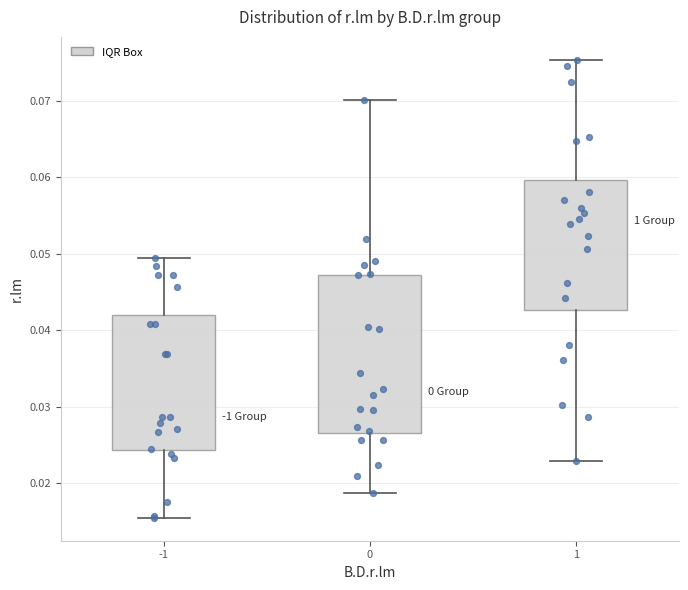

Which box's median line is the lowest?

-1